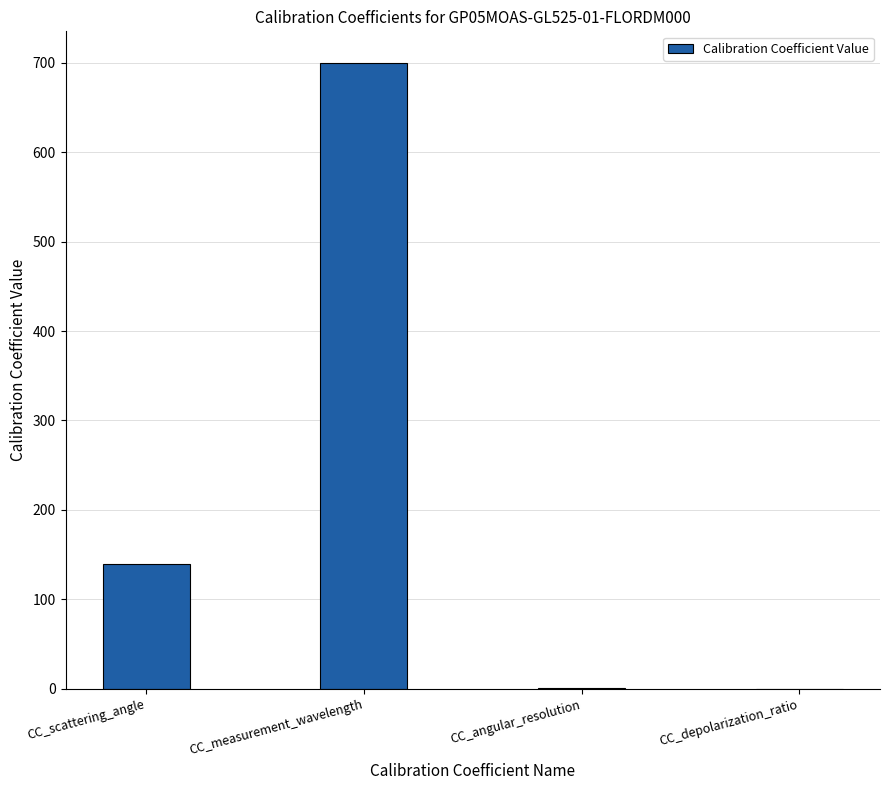

What is the change in value from CC_scattering_angle to CC_measurement_wavelength?

+560.0